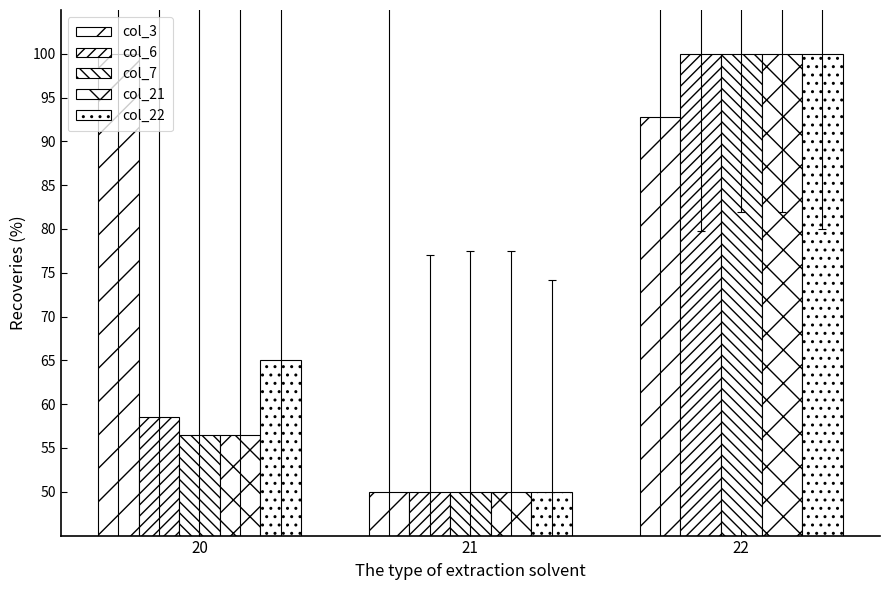

Rank the categories by col_6 value from highest to lowest.

22, 20, 21